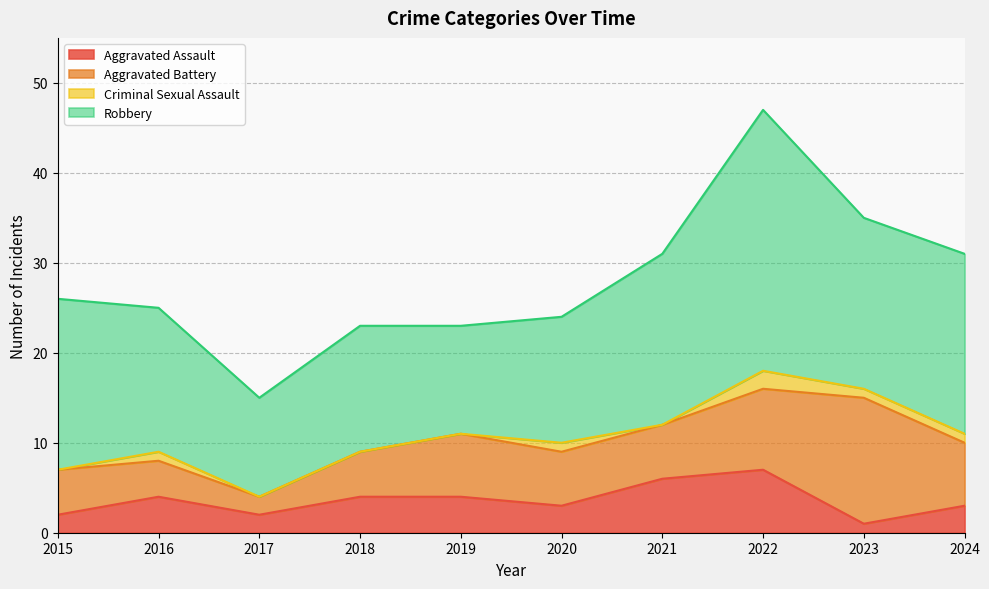

What is the value of the Robbery point at the 5th from the left?

12